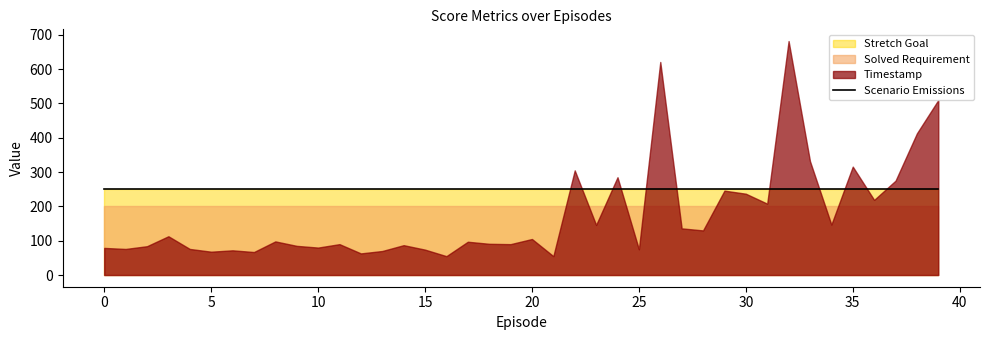

What is the difference between the maximum and second lowest values in the Timestamp series?

627